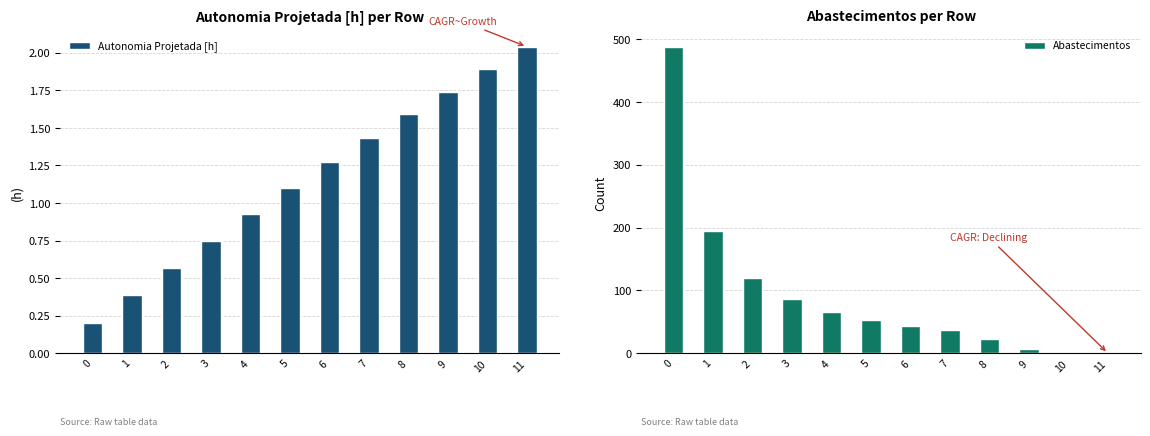

How many data points does each series have?

12